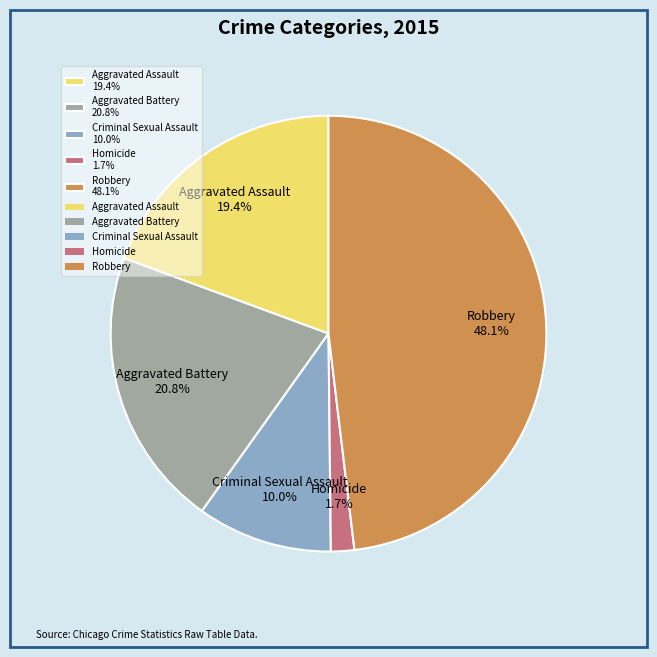

Do Robbery and Aggravated Assault together represent more than half of the pie?

Yes